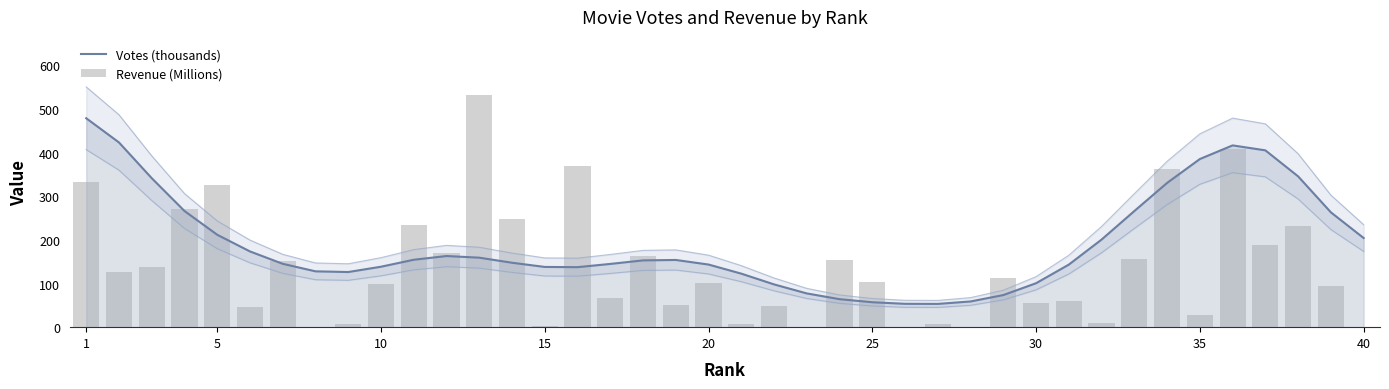

Does the chart contain any negative values?

No